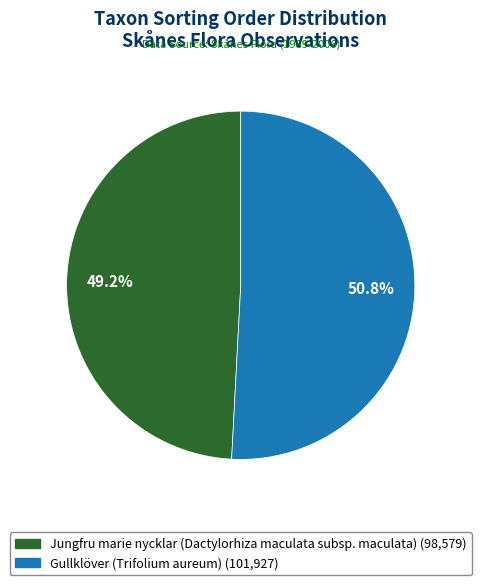

How much of the chart is everything except Jungfru marie nycklar (Dactylorhiza maculata subsp. maculata)?

50.8%